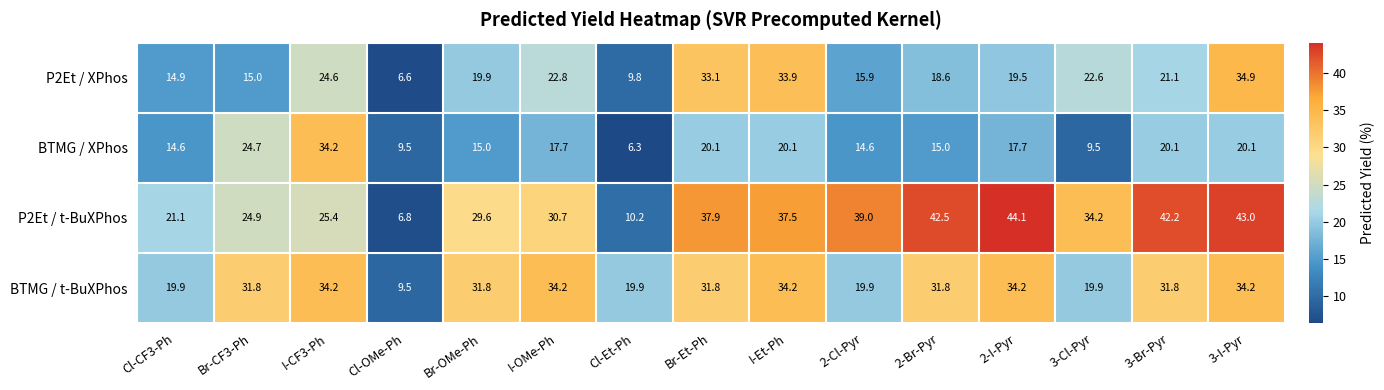

List the series in order of their overall mean, lowest first.

BTMG / XPhos, P2Et / XPhos, BTMG / t-BuXPhos, P2Et / t-BuXPhos